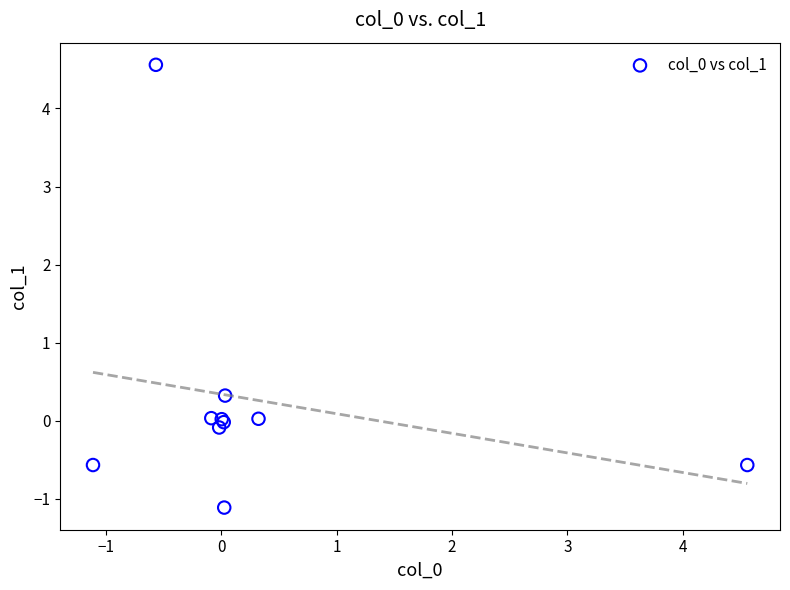

What Y value in the scatter plot is closest to 1?

0.3